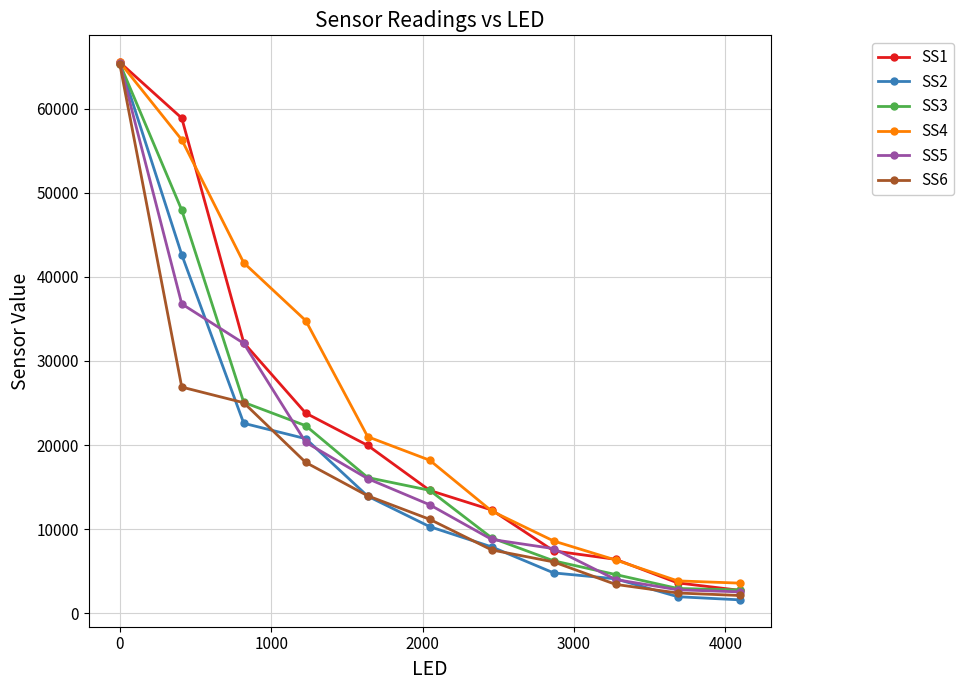

At how many categories does at least one series exceed 38309?

3